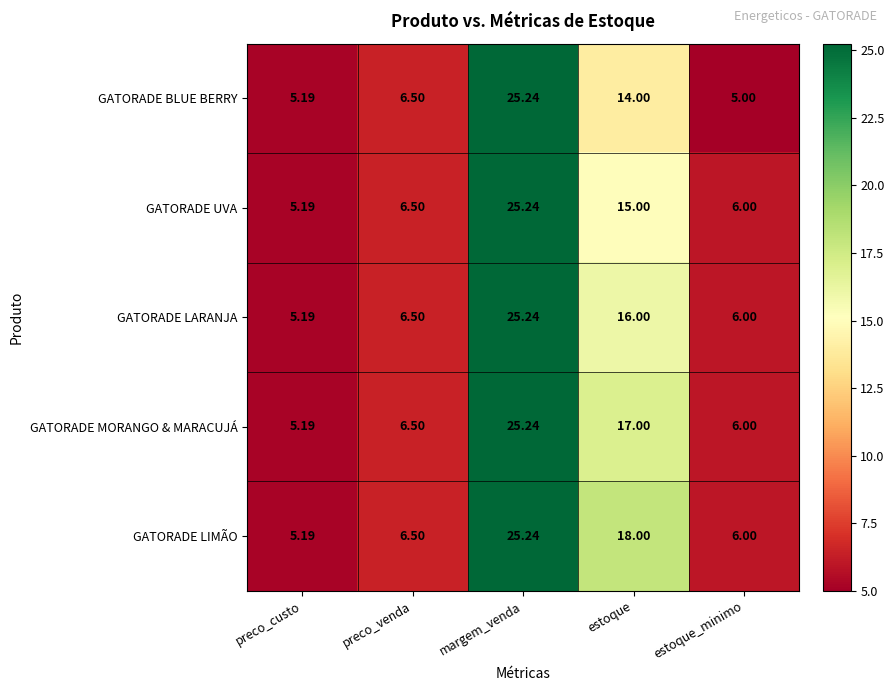

Rank the series by their average value, from highest to lowest.

GATORADE LIMÃO, GATORADE MORANGO & MARACUJÁ, GATORADE LARANJA, GATORADE UVA, GATORADE BLUE BERRY